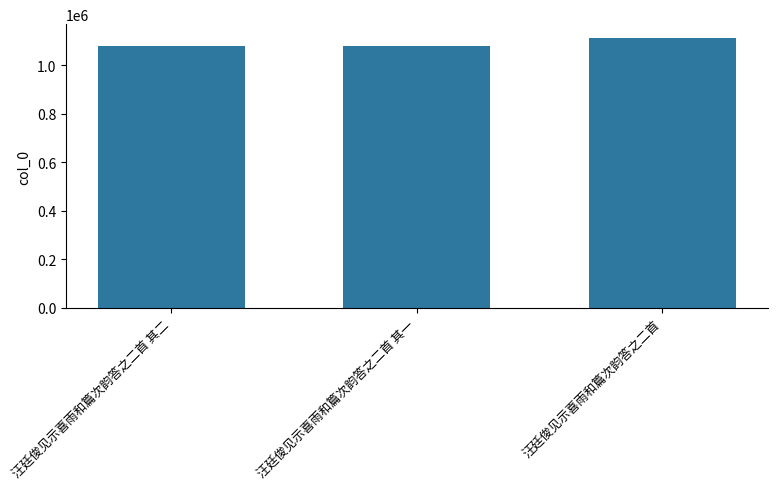

True or false: the data shows 1078363 at 汪廷俊见示喜雨和篇次韵答之二首 其一.

True